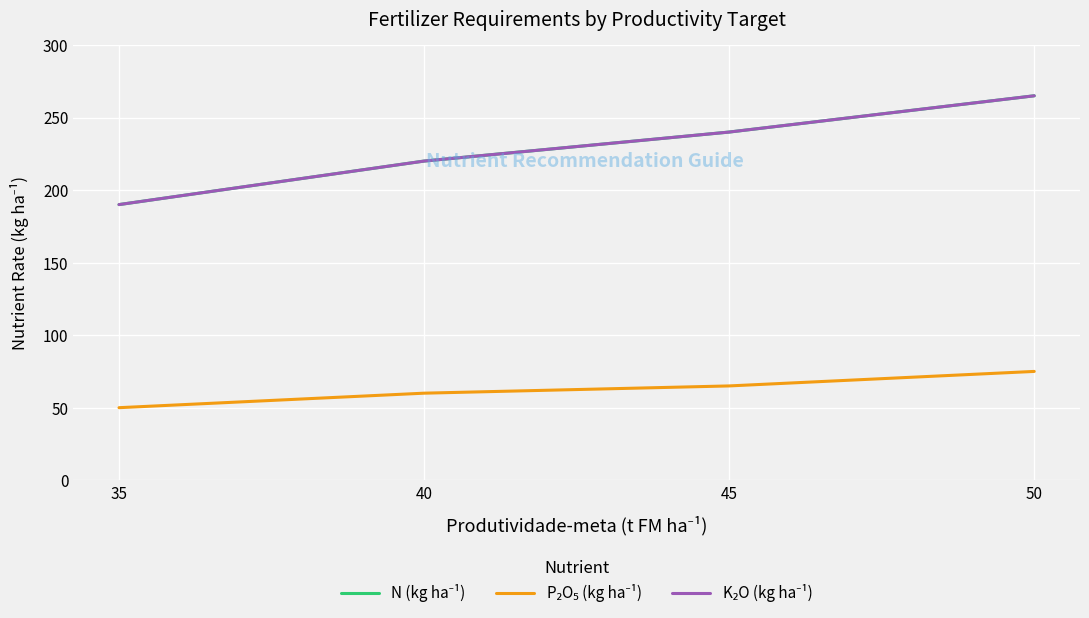

Does the chart display data point markers on the line(s)?

No